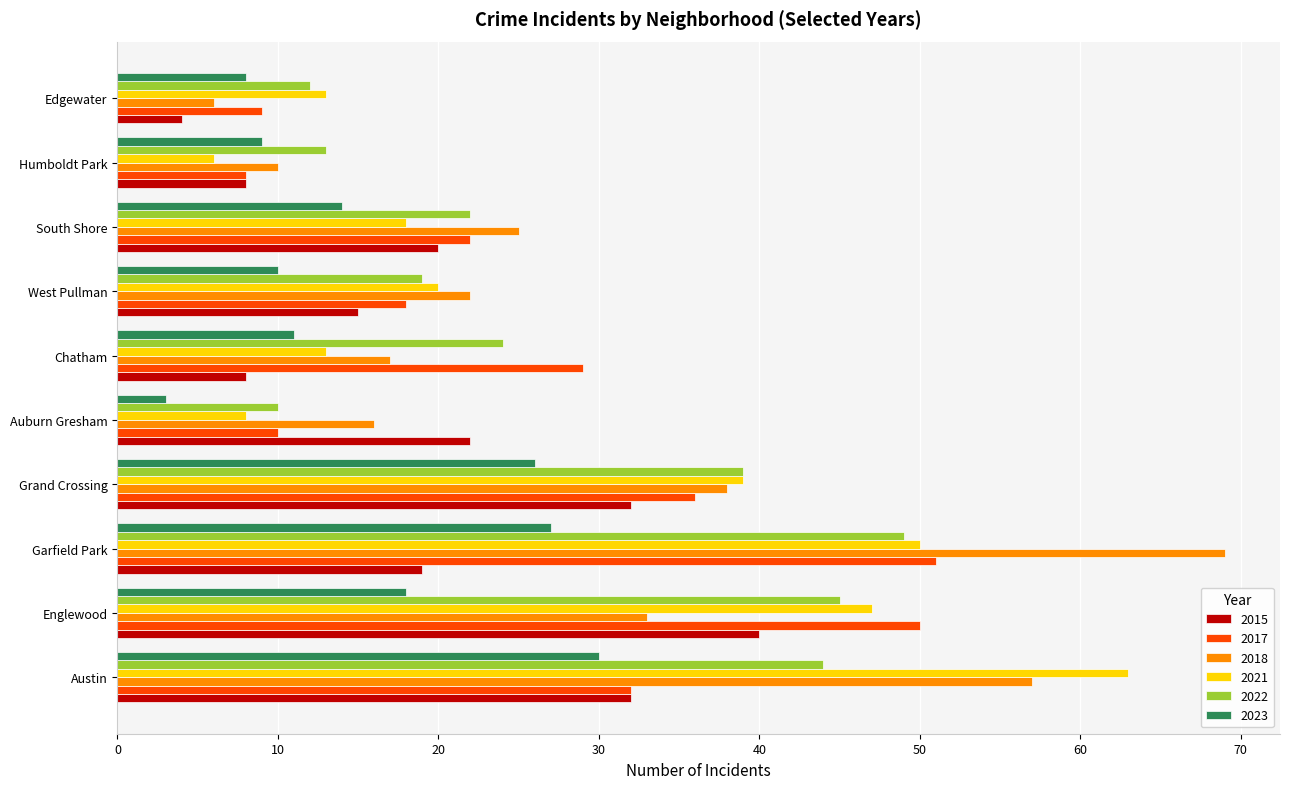

What is the sum of all 2022 values?

277